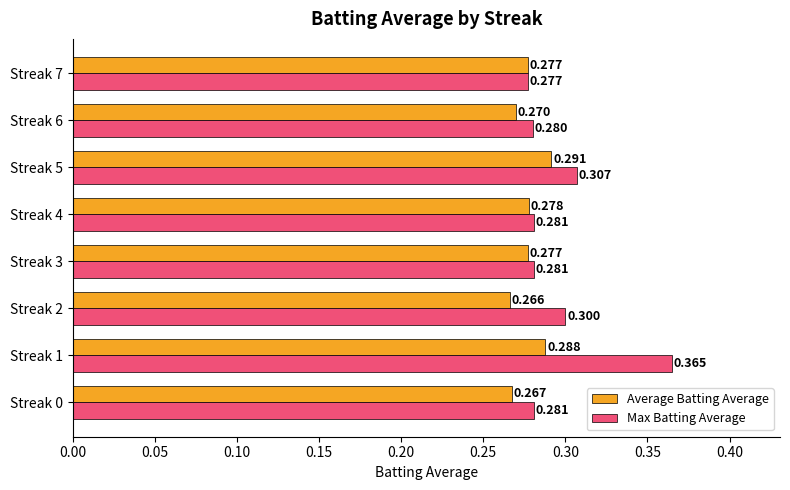

Which series has the largest range (max minus min)?

Max Batting Average